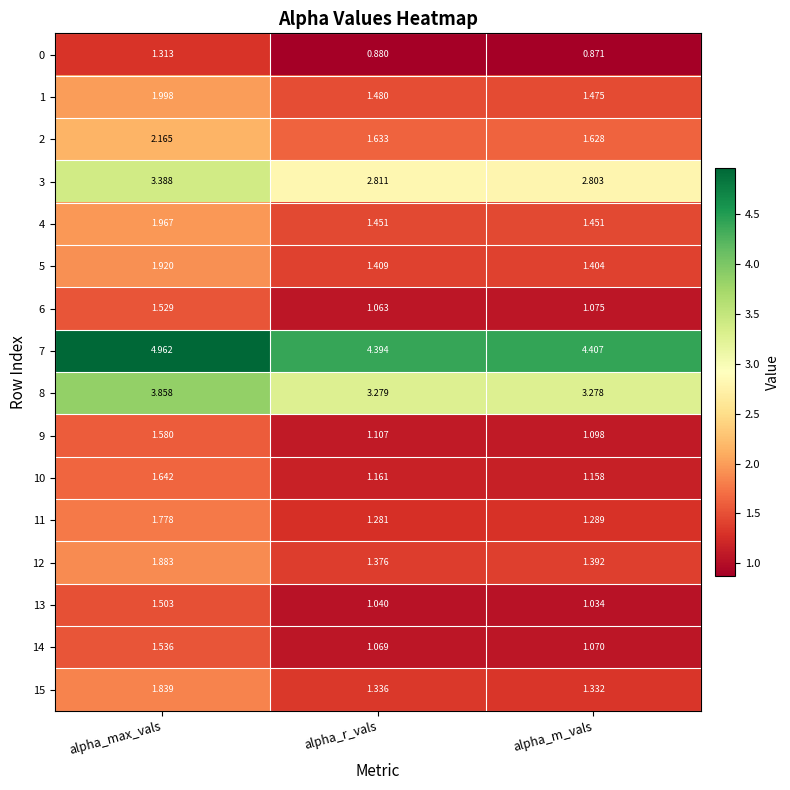

What is the total value across all series at alpha_max_vals?

34.9